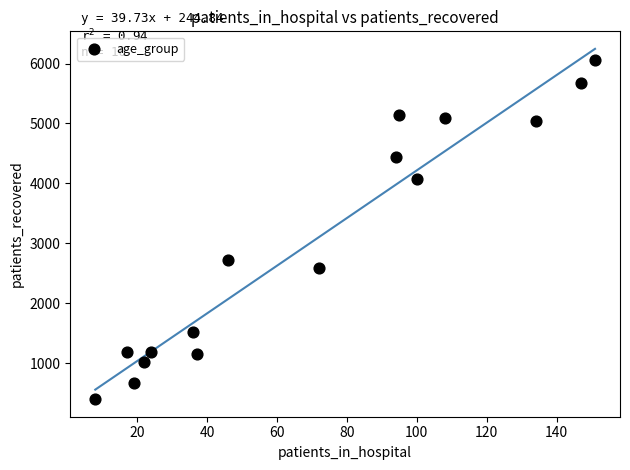

What Y value in the scatter plot is closest to 3230?

2721